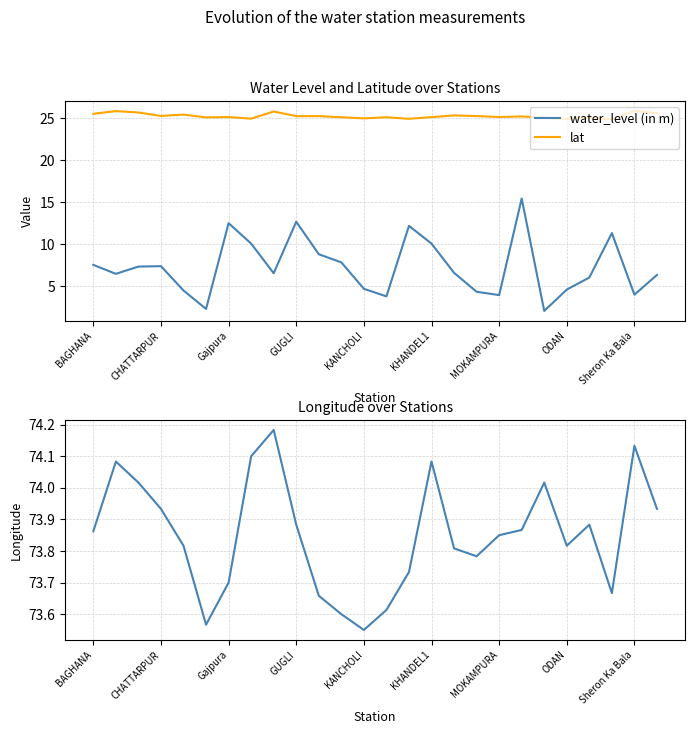

Reading left to right, transcribe all the data shown in this chart.

water_level (in m): 7.6	6.5	7.4	7.4	4.5	2.3	12.5	10.1	6.6	12.7	8.8	7.9	4.7	3.8	12.2	10.1	6.6	4.4	4.0	15.4	2.1	4.6	6.1	11.3	4.0	6.4
lat: 25.5	25.8	25.7	25.3	25.4	25.1	25.1	24.9	25.8	25.2	25.2	25.1	25.0	25.1	24.9	25.1	25.3	25.2	25.1	25.2	25.0	24.9	25.1	24.9	25.9	25.6
long: 73.9	74.1	74.0	73.9	73.8	73.6	73.7	74.1	74.2	73.9	73.7	73.6	73.5	73.6	73.7	74.1	73.8	73.8	73.8	73.9	74.0	73.8	73.9	73.7	74.1	73.9